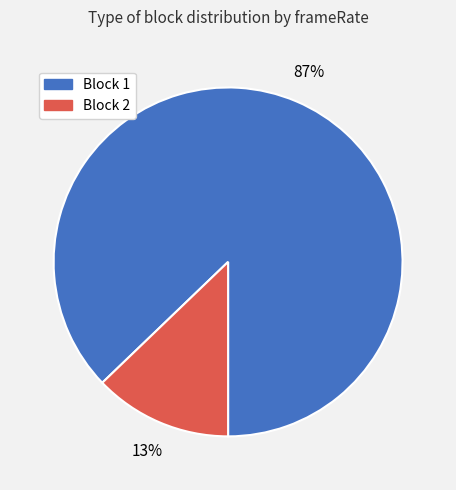

Which category accounts for the majority?

Block 1